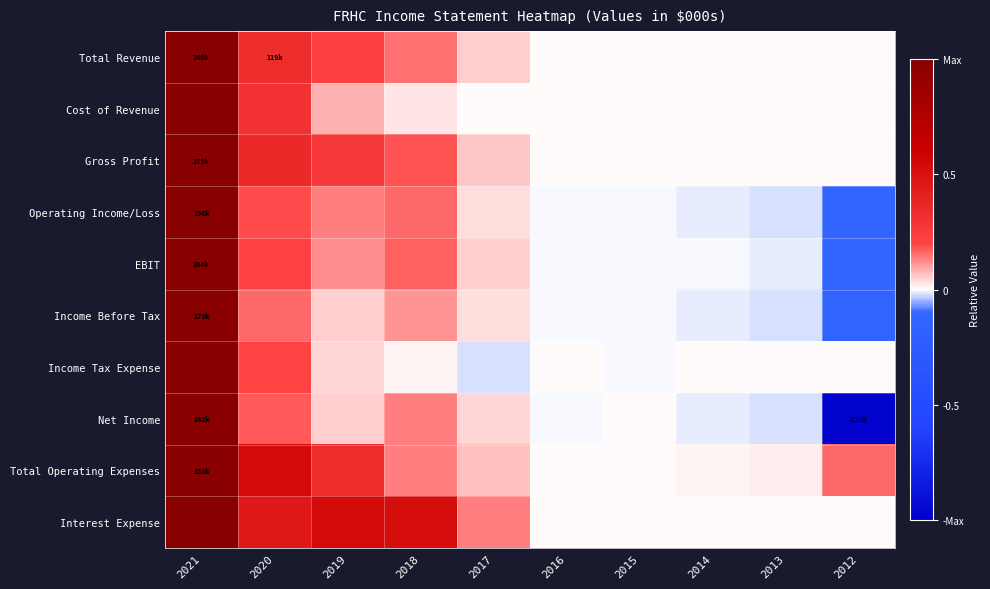

At which category is the sum across all series the highest?

2021